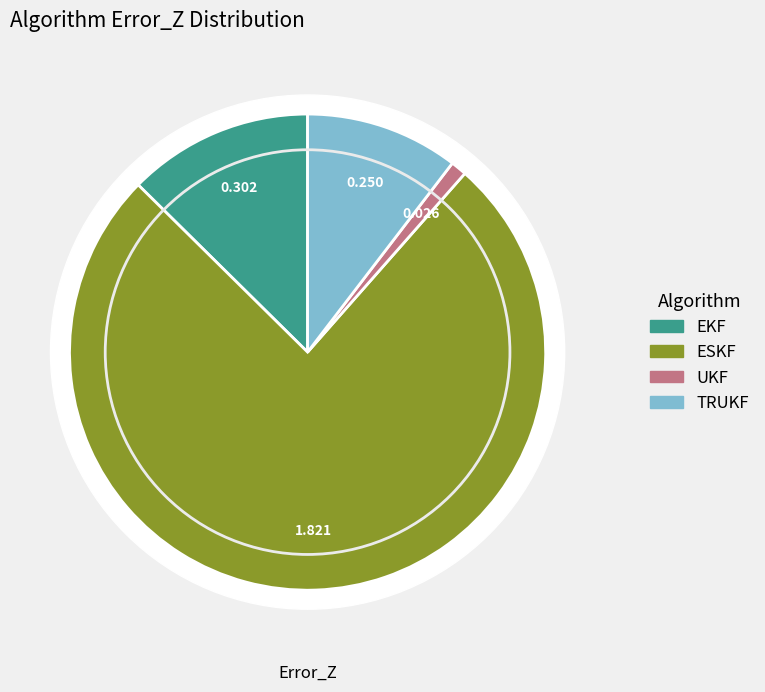

To the nearest percent, what percentage of the pie is UKF?

1%